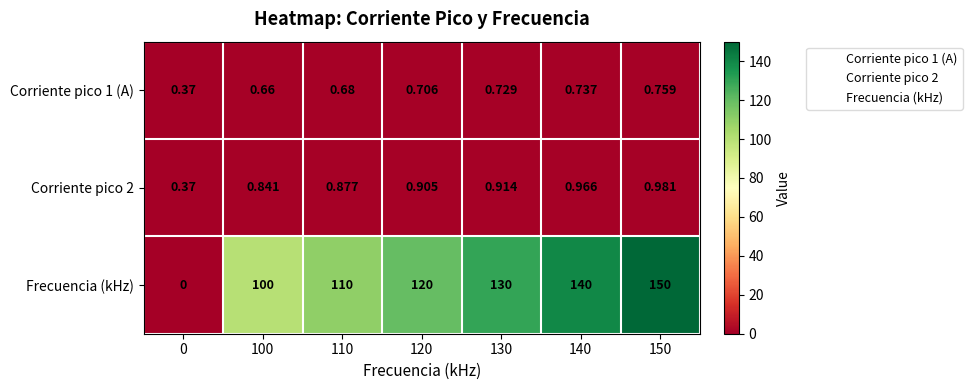

Which series has the largest range (max minus min)?

Frecuencia (kHz)